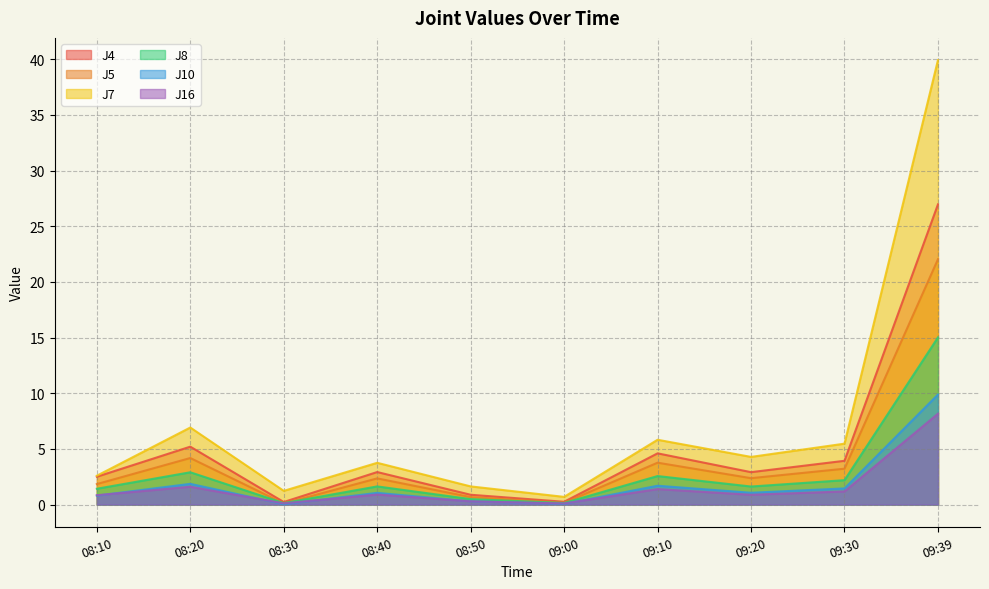

At which category is the sum across all series the highest?

09:39